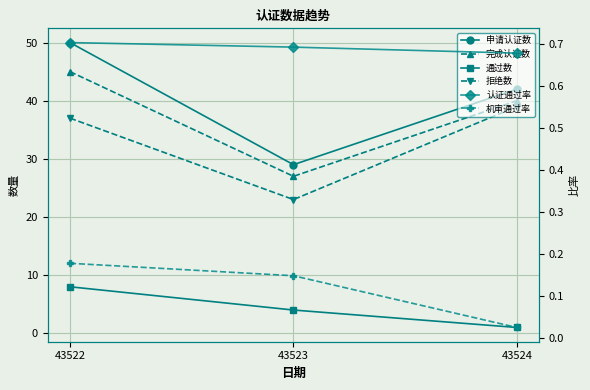

The 完成认证数 series shows 45.0 at 43523. True or false?

False